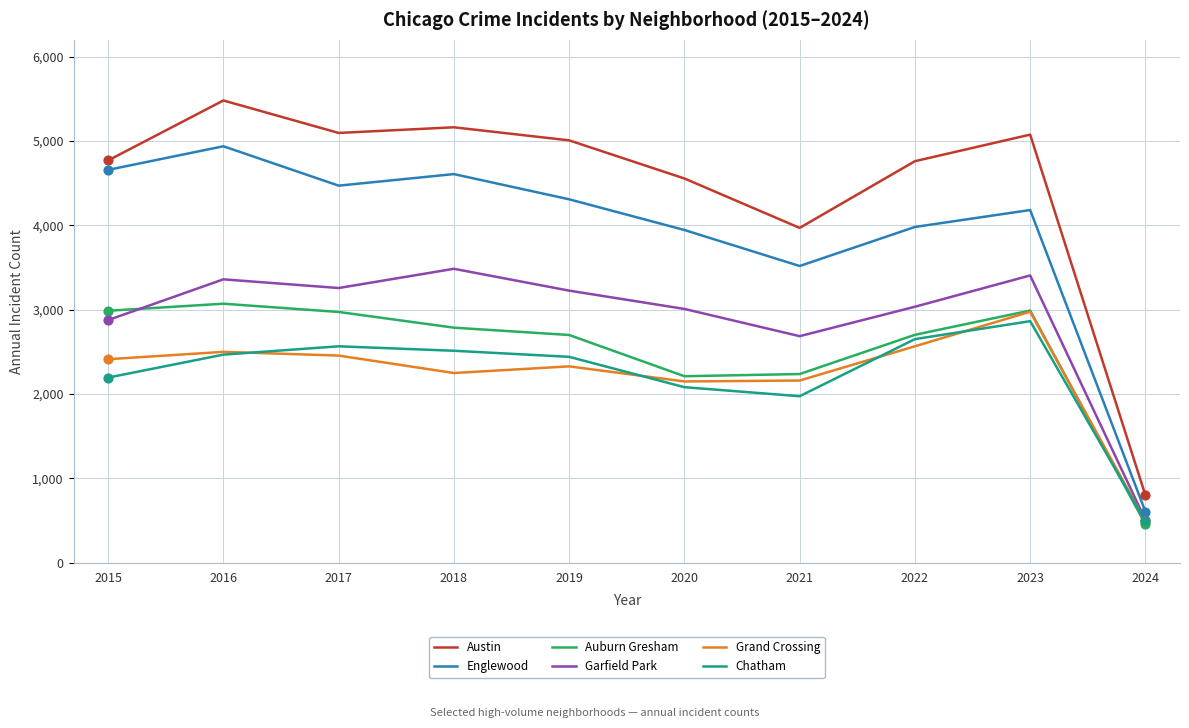

Between 2020 and 2024, which series saw the biggest shift?

Austin